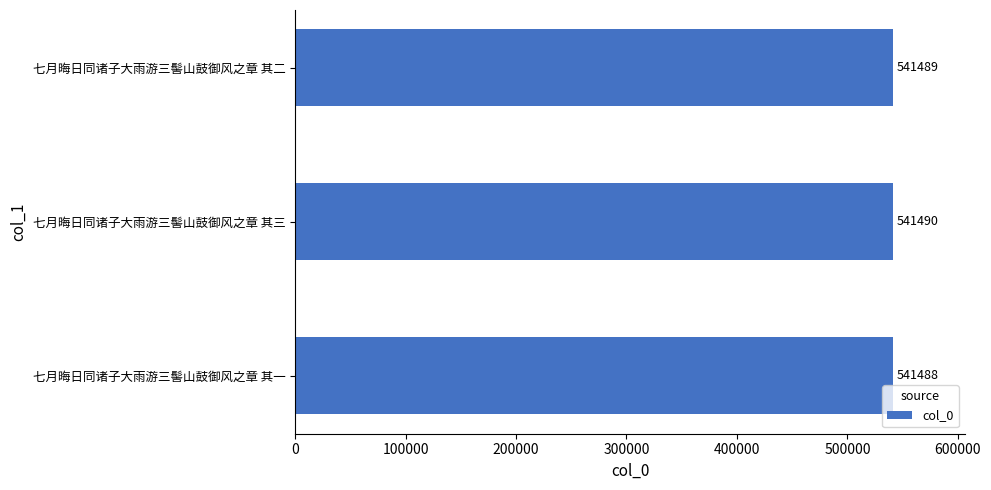

Which label corresponds to the largest value in the chart?

七月晦日同诸子大雨游三髻山鼓御风之章 其三